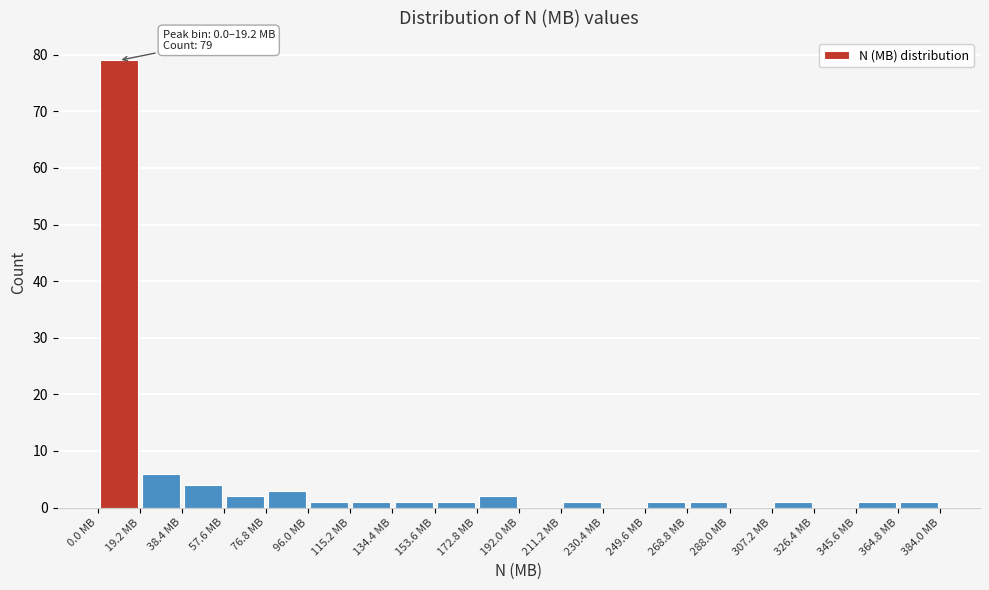

Which range on the x-axis has the tallest bar?

0 to 20